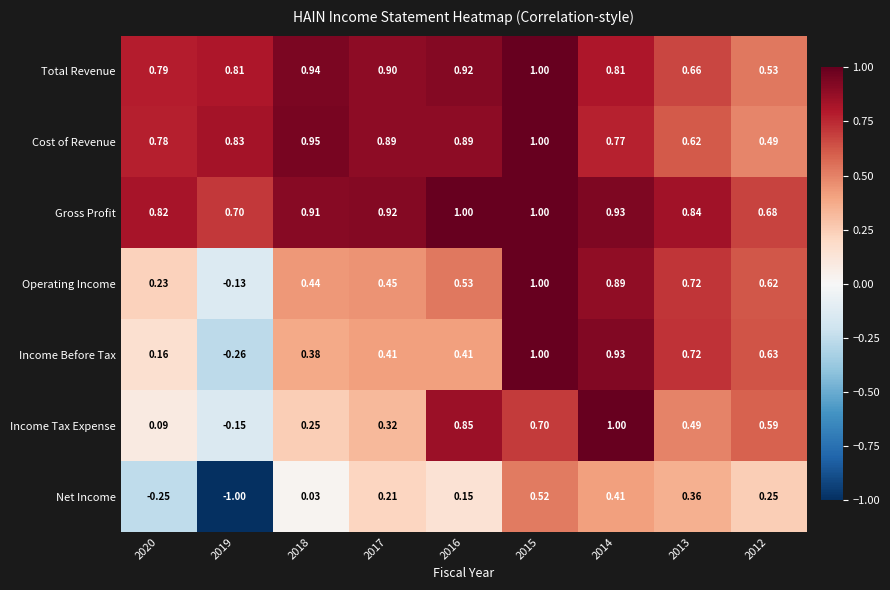

Is the value of Total Revenue at 2019 greater than the value of Cost of Revenue at 2017?

No